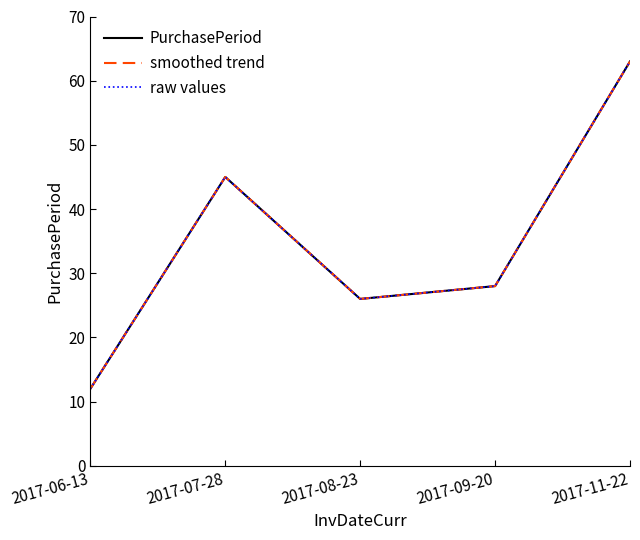

Reading left to right, list all the values displayed in this chart.

PurchasePeriod: 2017-06-13=12	2017-07-28=45	2017-08-23=26	2017-09-20=28	2017-11-22=63
smoothed trend: 2017-06-13=12	2017-07-28=45	2017-08-23=26	2017-09-20=28	2017-11-22=63
raw values: 2017-06-13=12	2017-07-28=45	2017-08-23=26	2017-09-20=28	2017-11-22=63